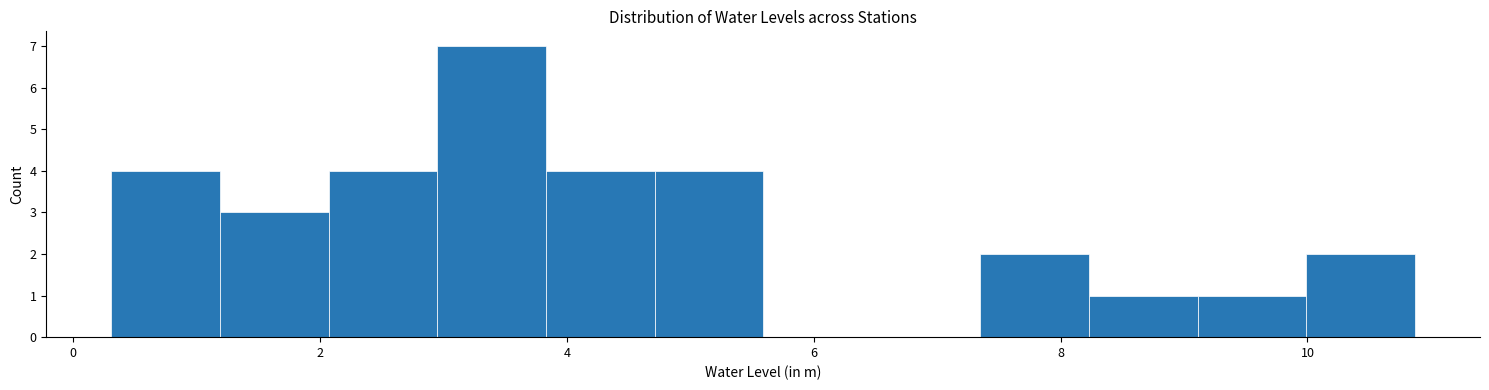

Reading left to right, list every bar in this chart as the range it spans on the x-axis followed by its height. Neither the bar edges nor the heights are printed on the chart, so give them approximately, as read against the axes.

0.4 to 1.2: 4
1.2 to 2.0: 3
2.0 to 3.0: 4
3.0 to 3.8: 7
3.8 to 4.8: 4
4.8 to 5.6: 4
5.6 to 6.4: 0
6.4 to 7.4: 0
7.4 to 8.2: 2
8.2 to 9.2: 1
9.2 to 10.0: 1
10.0 to 10.8: 2